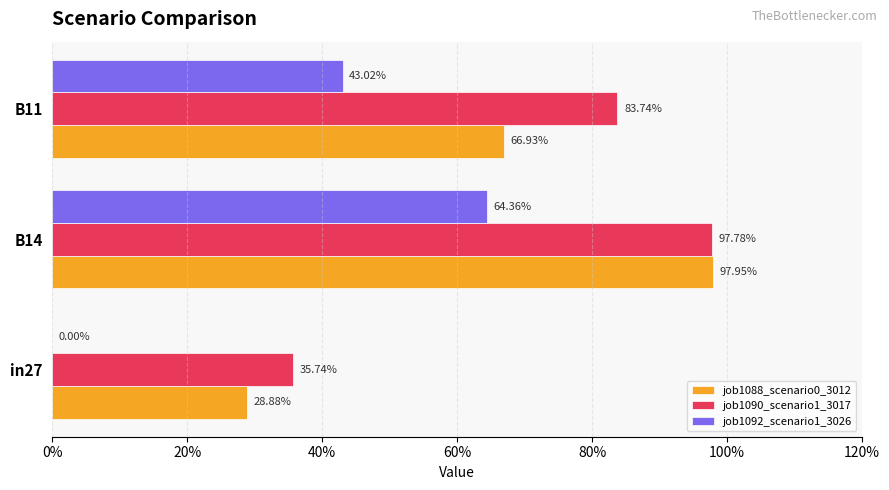

What are all the series names shown in the legend?

job1088_scenario0_3012, job1090_scenario1_3017, job1092_scenario1_3026